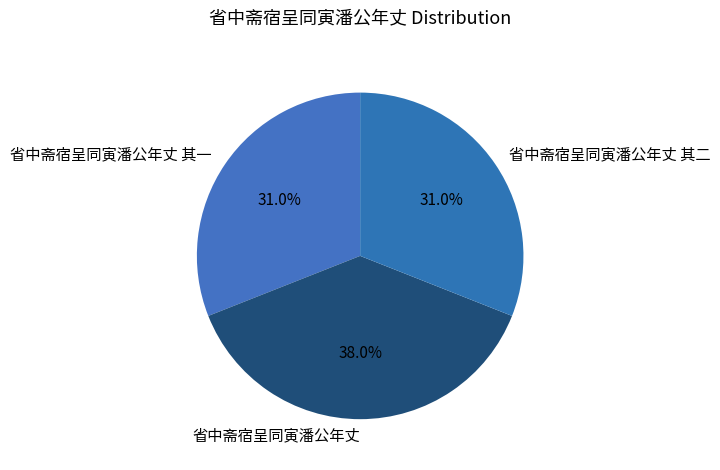

To the nearest percent, what is the difference between the 省中斋宿呈同寅潘公年丈 and 省中斋宿呈同寅潘公年丈 其一 slice percentages?

7%